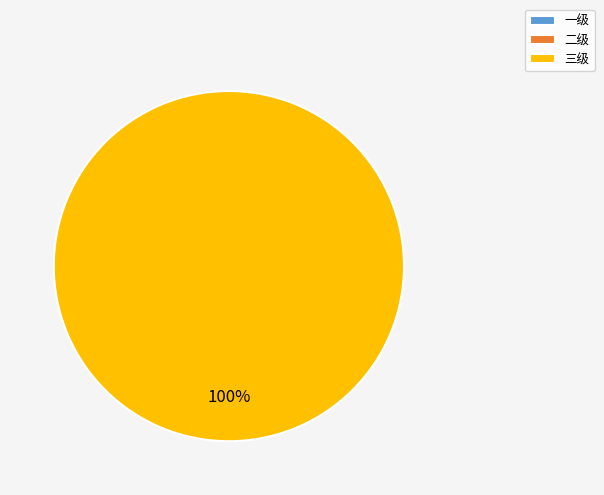

How many segments does this pie chart have?

3